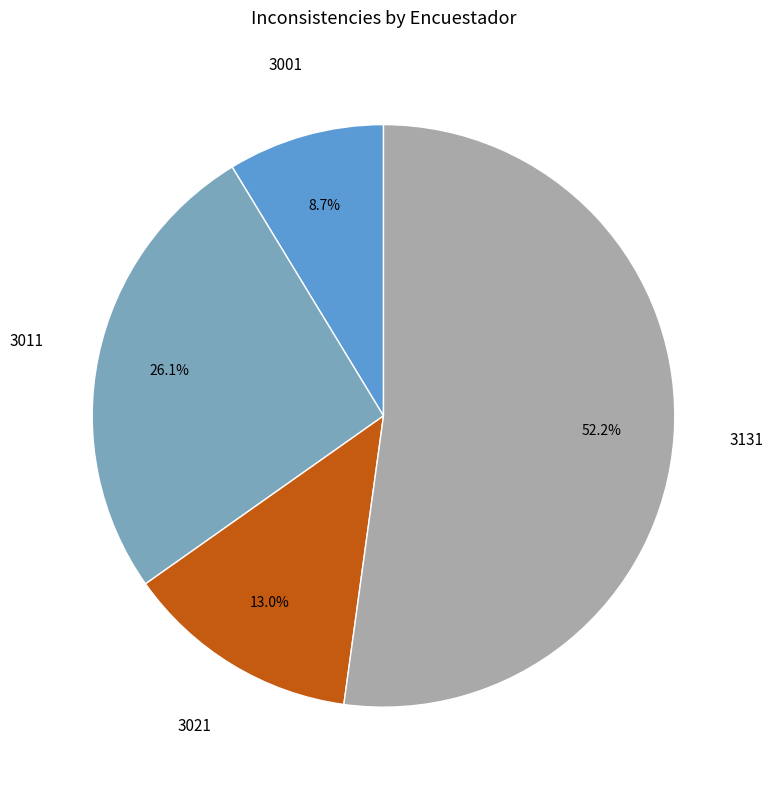

How many segments does this pie chart have?

4